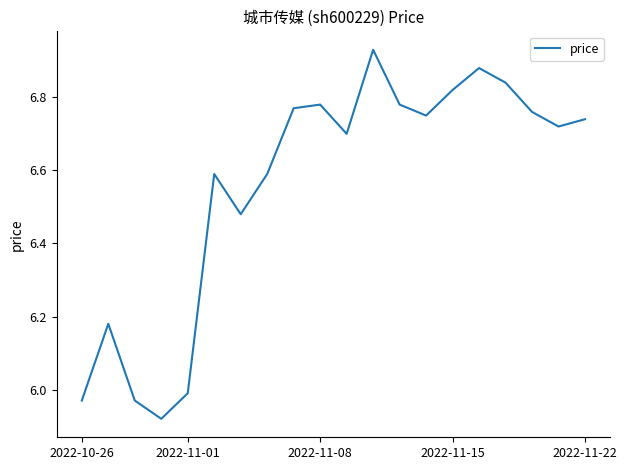

True or false: there are more than 2 points higher than both neighbors.

True